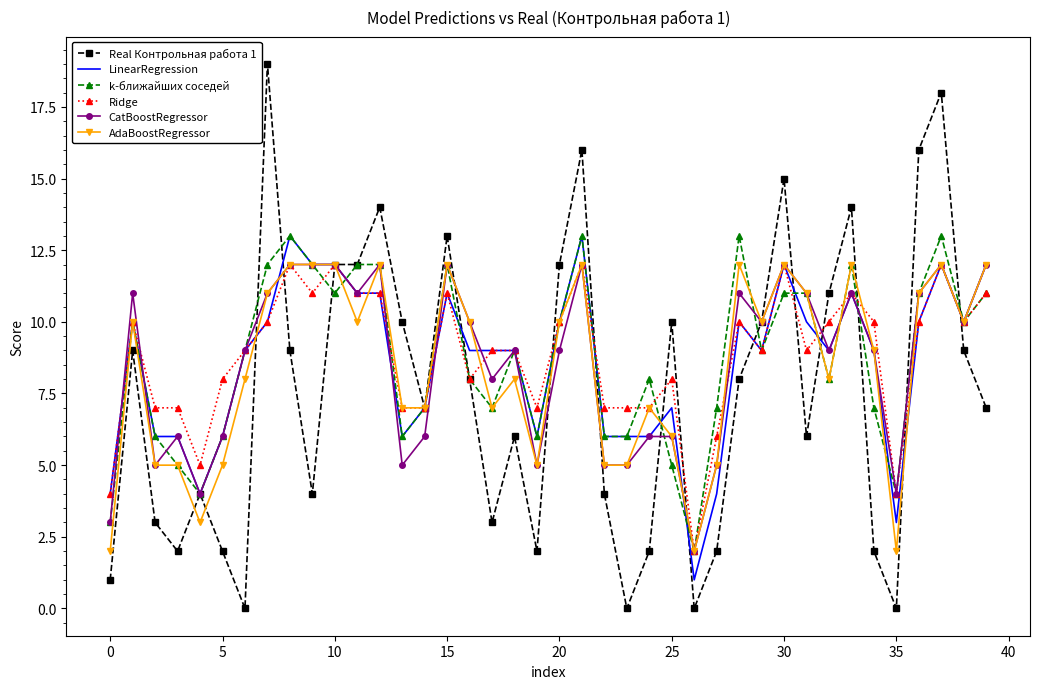

Which series has the widest spread of values?

Real Контрольная работа 1